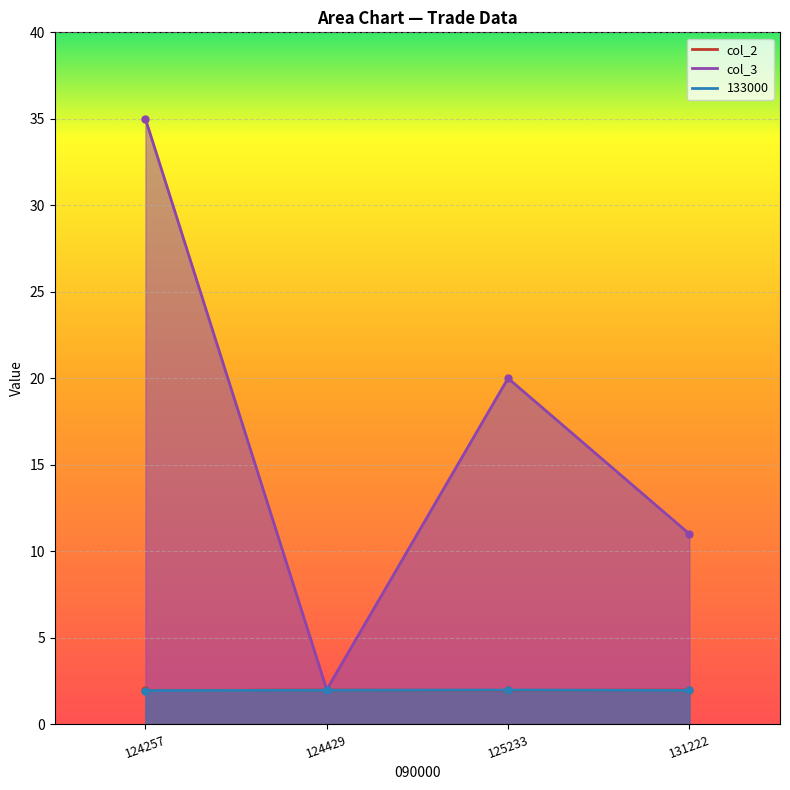

True or false: 133000 has more than 0 interior local peaks.

True